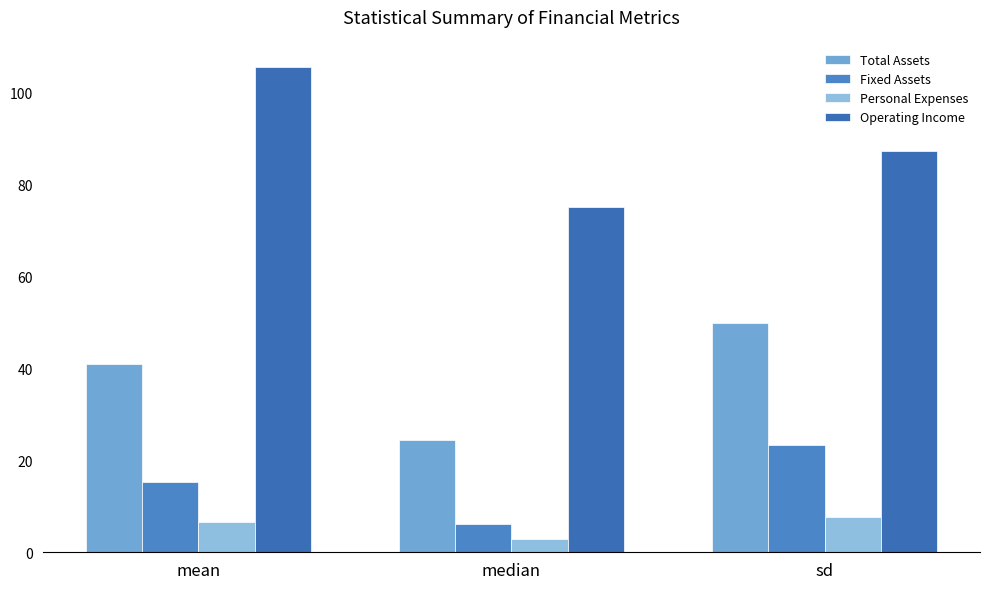

Between median and mean, which is larger?

mean